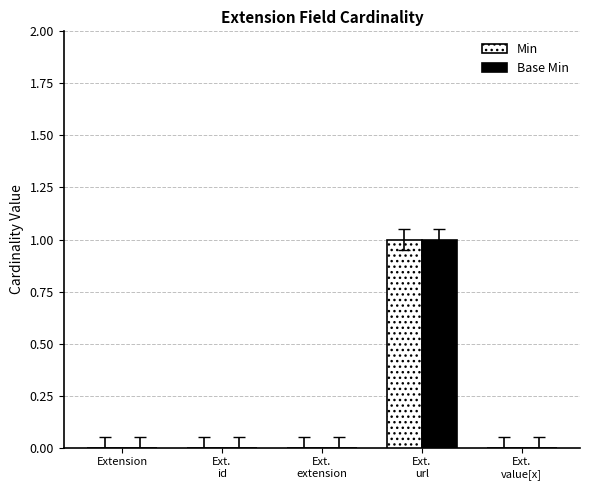

What is the greatest value displayed?

1